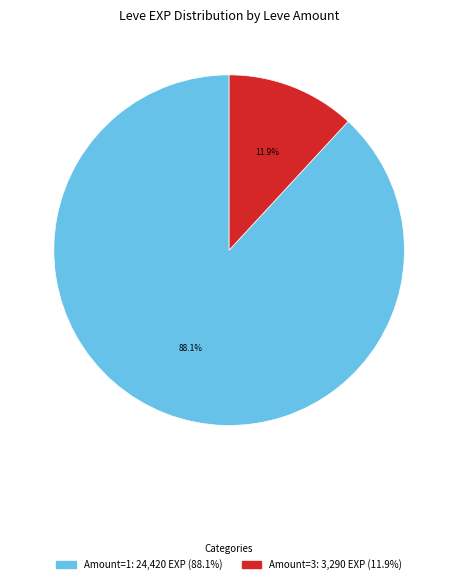

Is there any slice that represents more than half of the pie?

Yes